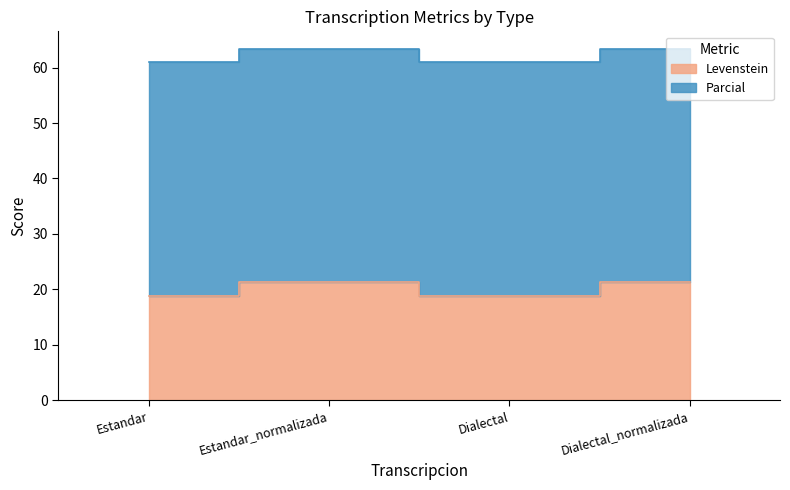

At which label does Parcial reach its peak?

Estandar_normalizada